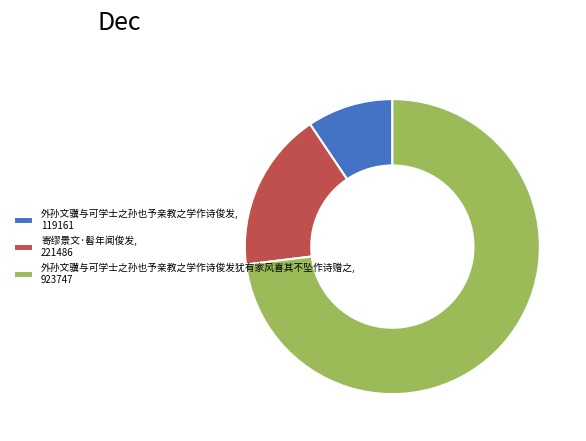

Does any single category account for the majority?

Yes